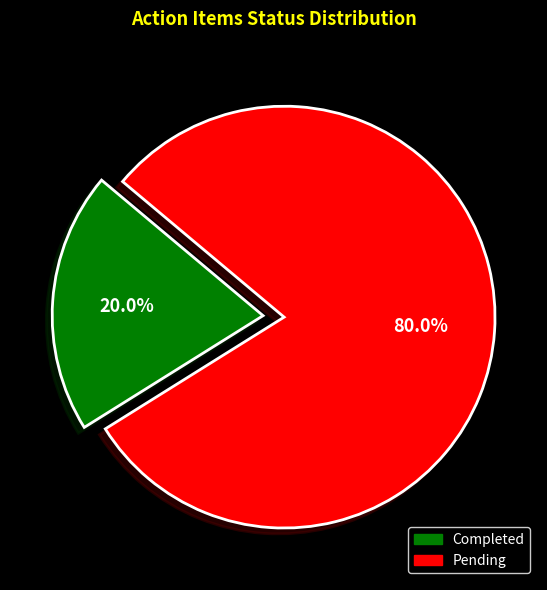

What percentage is the Pending slice, to the nearest percent?

80%